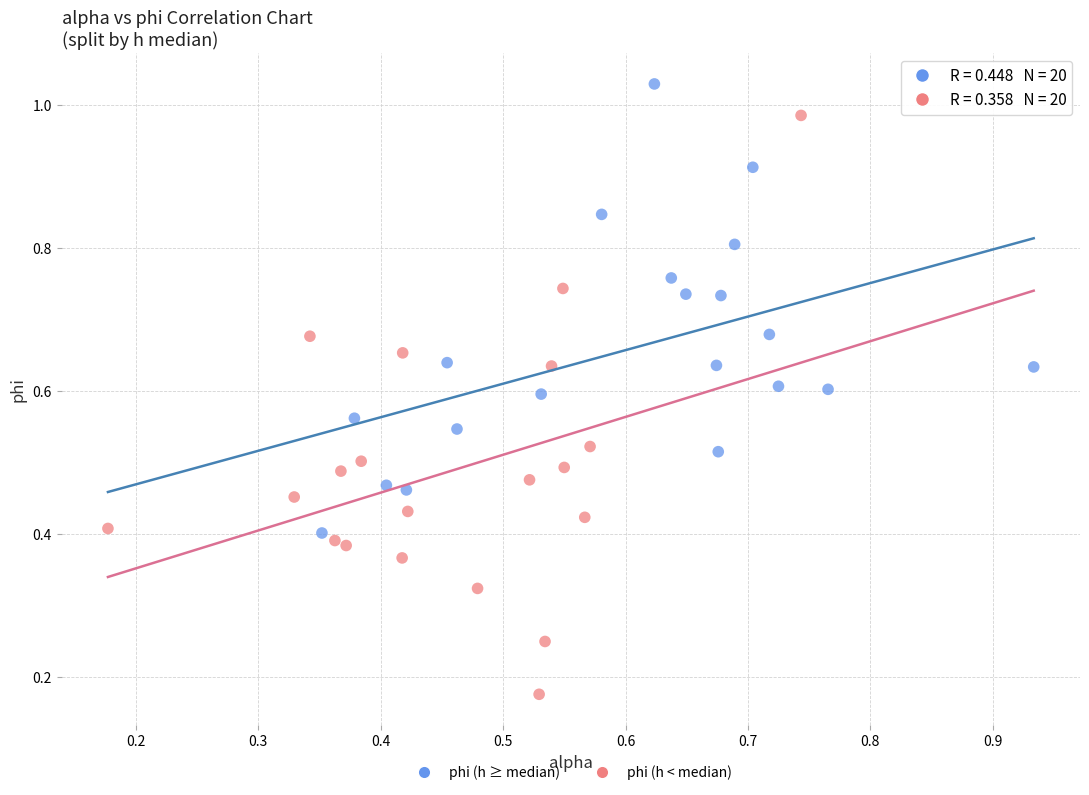

Which series contains the lowest Y value?

phi (h < median)